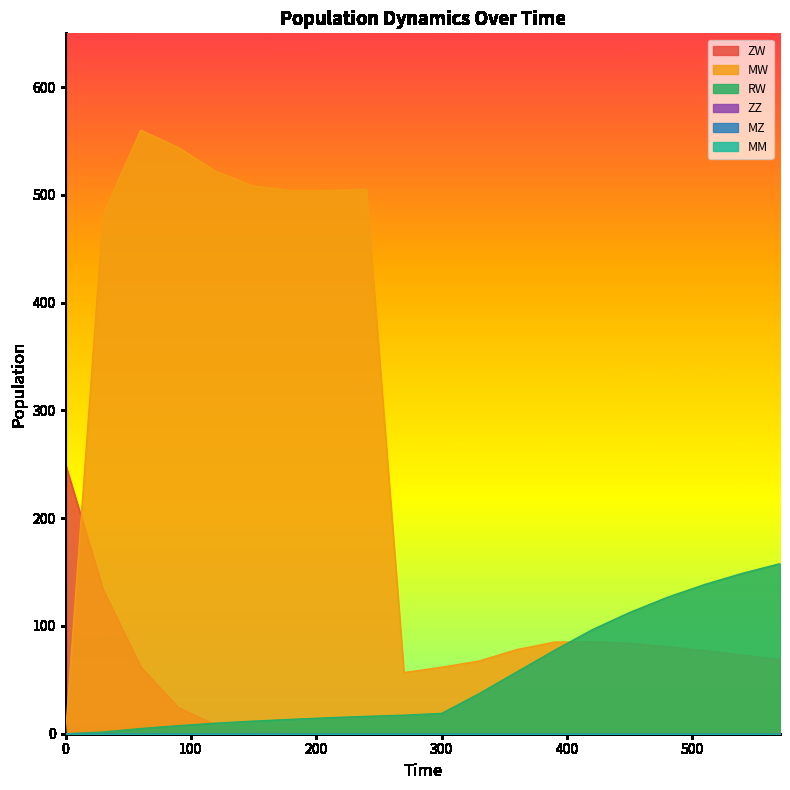

Which category has the highest value across all series?

60